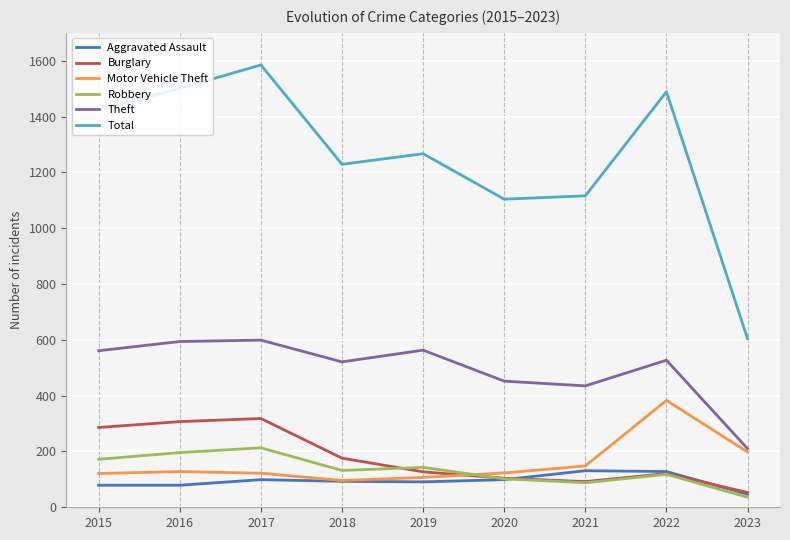

In Motor Vehicle Theft, how many points are higher than both neighbors (excluding endpoints)?

2